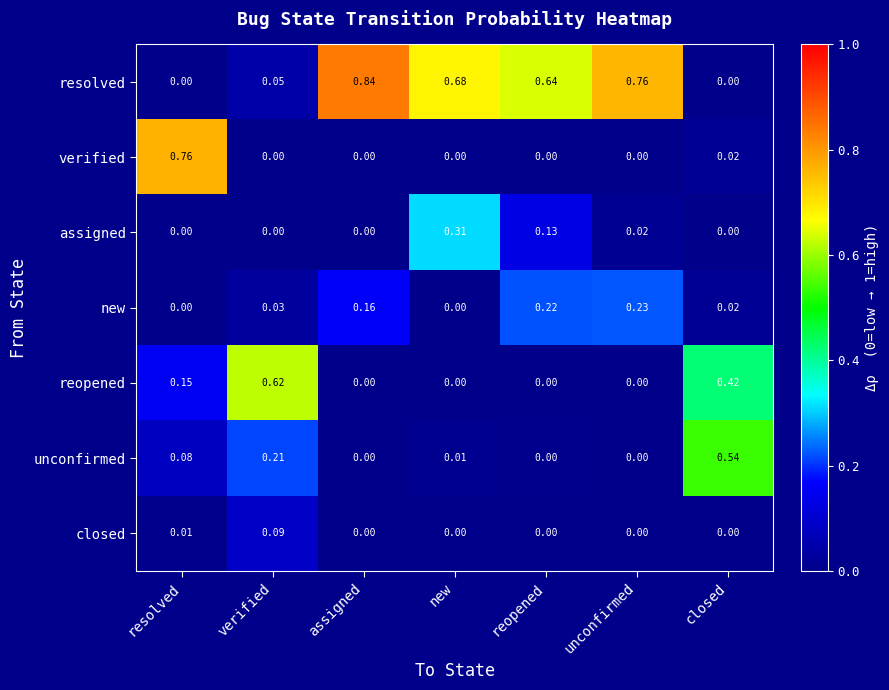

Which label corresponds to the largest value in the chart?

assigned